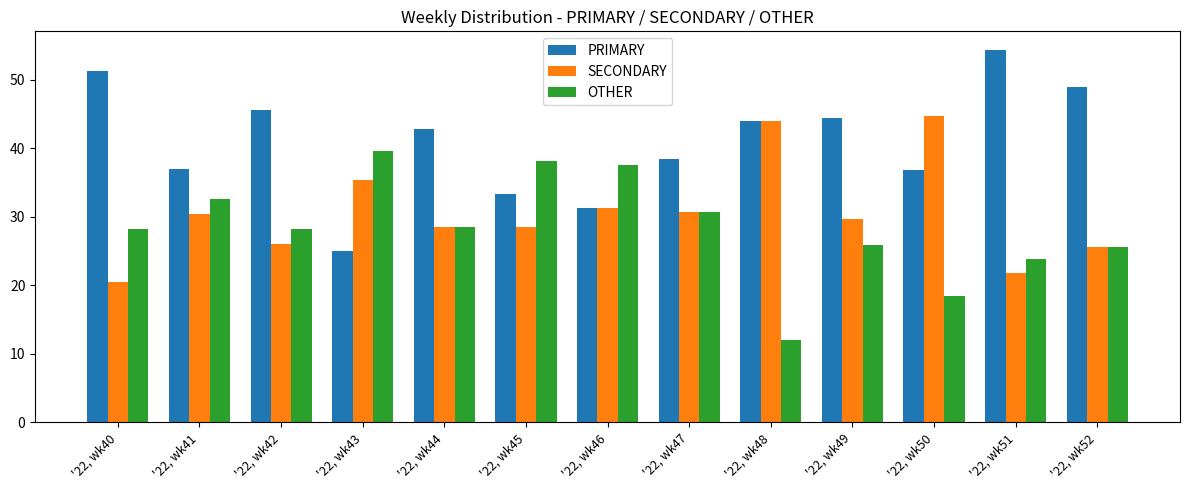

What is the spread (max minus min) of values at '22, wk52?

23.4